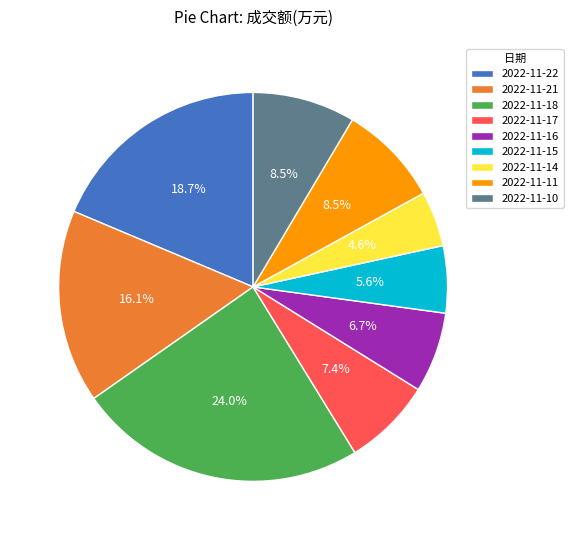

To the nearest percent, what is the difference between the largest and smallest slice percentages?

19%